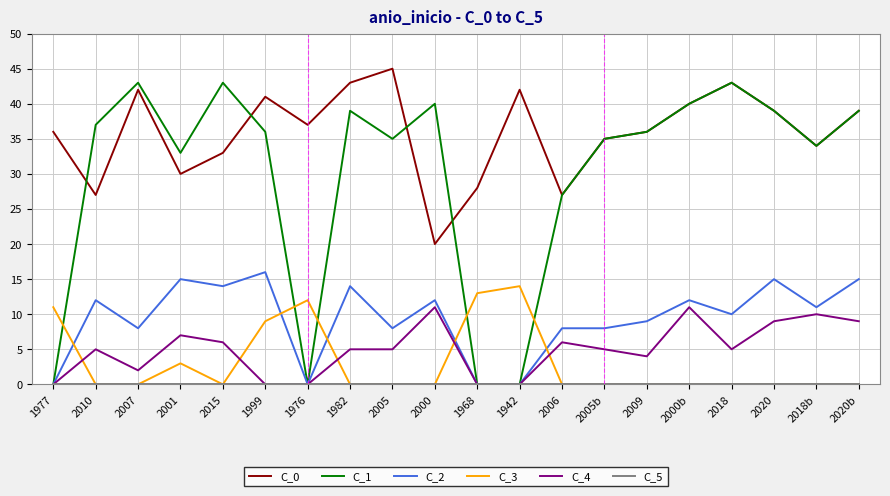

At which label is C_1 closest to 21?

2006